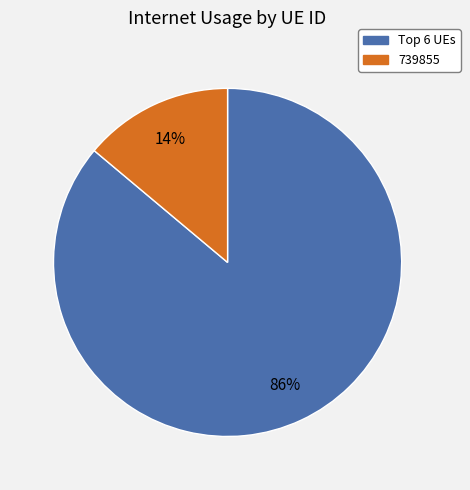

Is there any slice that represents more than half of the pie?

Yes